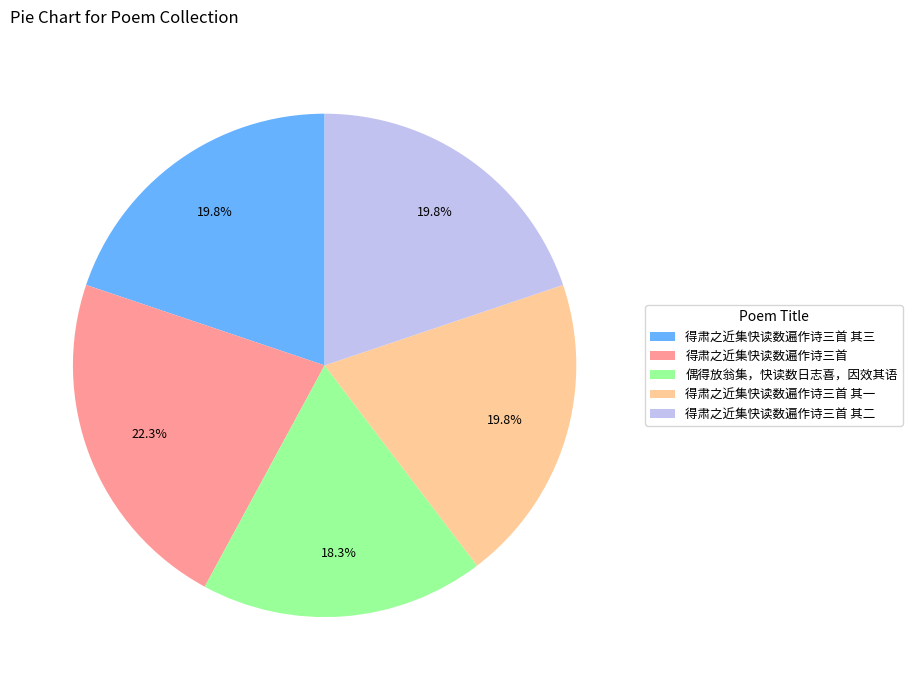

To the nearest percent, what portion does 得肃之近集快读数遍作诗三首 represent?

22%